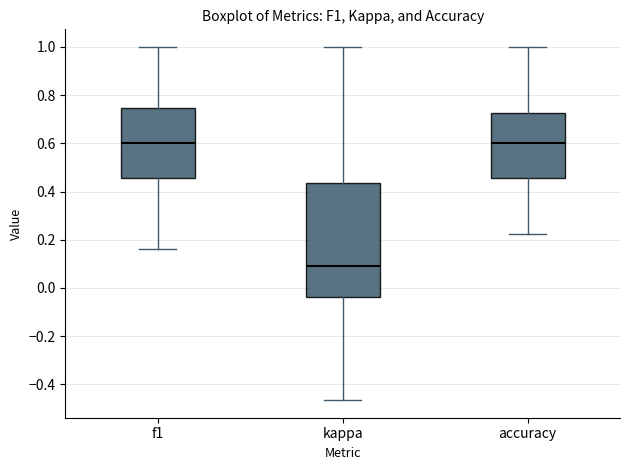

Where does the upper whisker of the box for f1 end on the y-axis? The values are not printed on the chart, so give them approximately, as read against the axis.

1.00